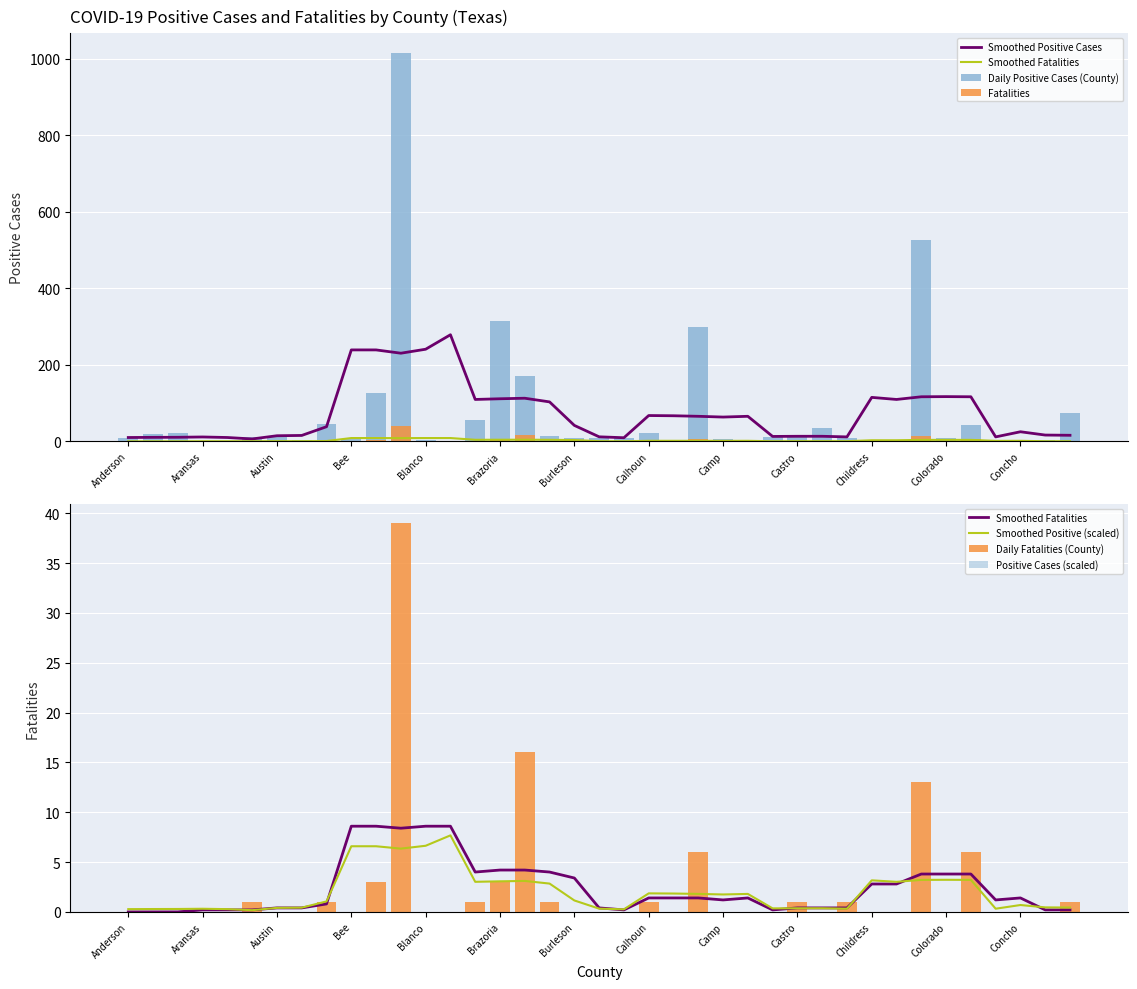

Which category has the lowest value across all series?

Anderson